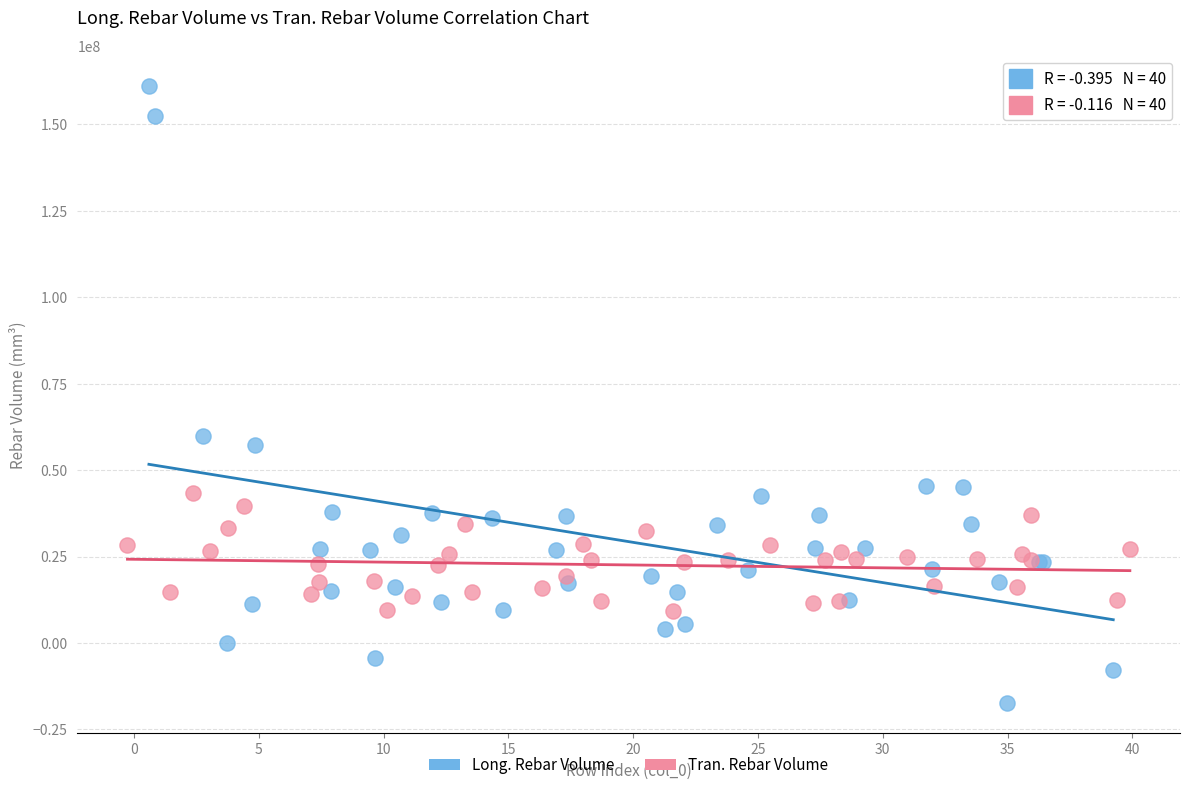

Which series contains the lowest Y value?

Long. Rebar Volume